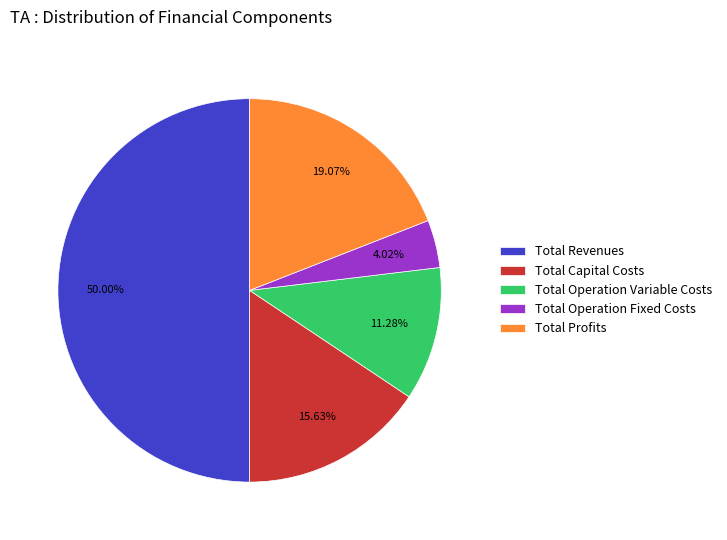

Approximately how many times larger is the value at Total Capital Costs compared to Total Operation Fixed Costs?

3.9